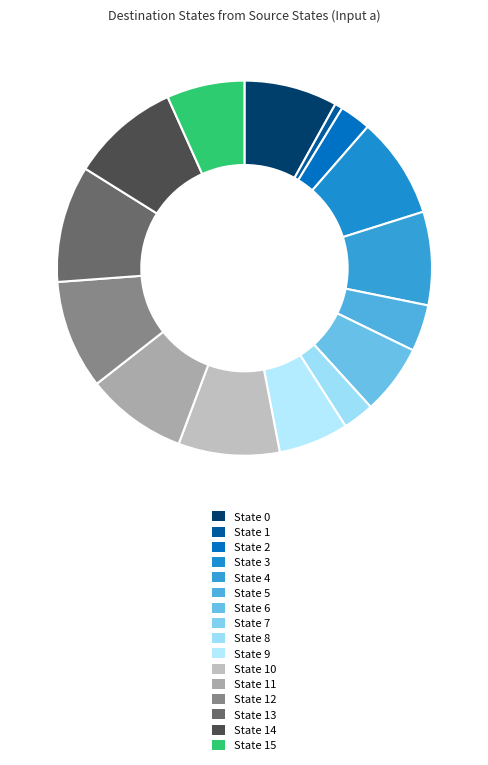

The State 15 slice represents 1% of the pie. True or false?

False